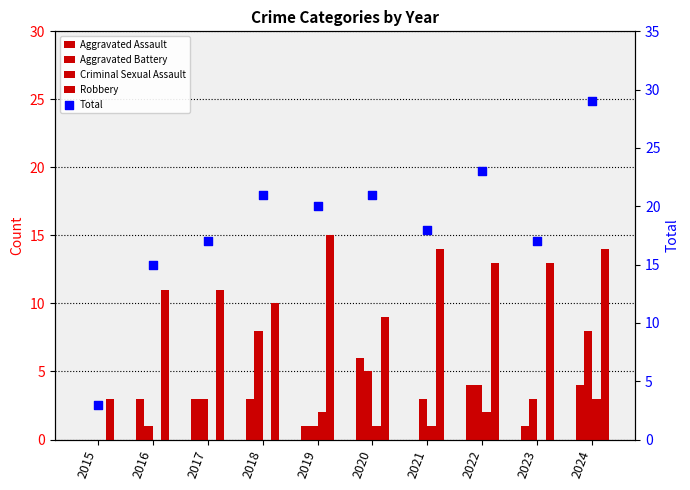

Which series has the largest total across all categories?

Total